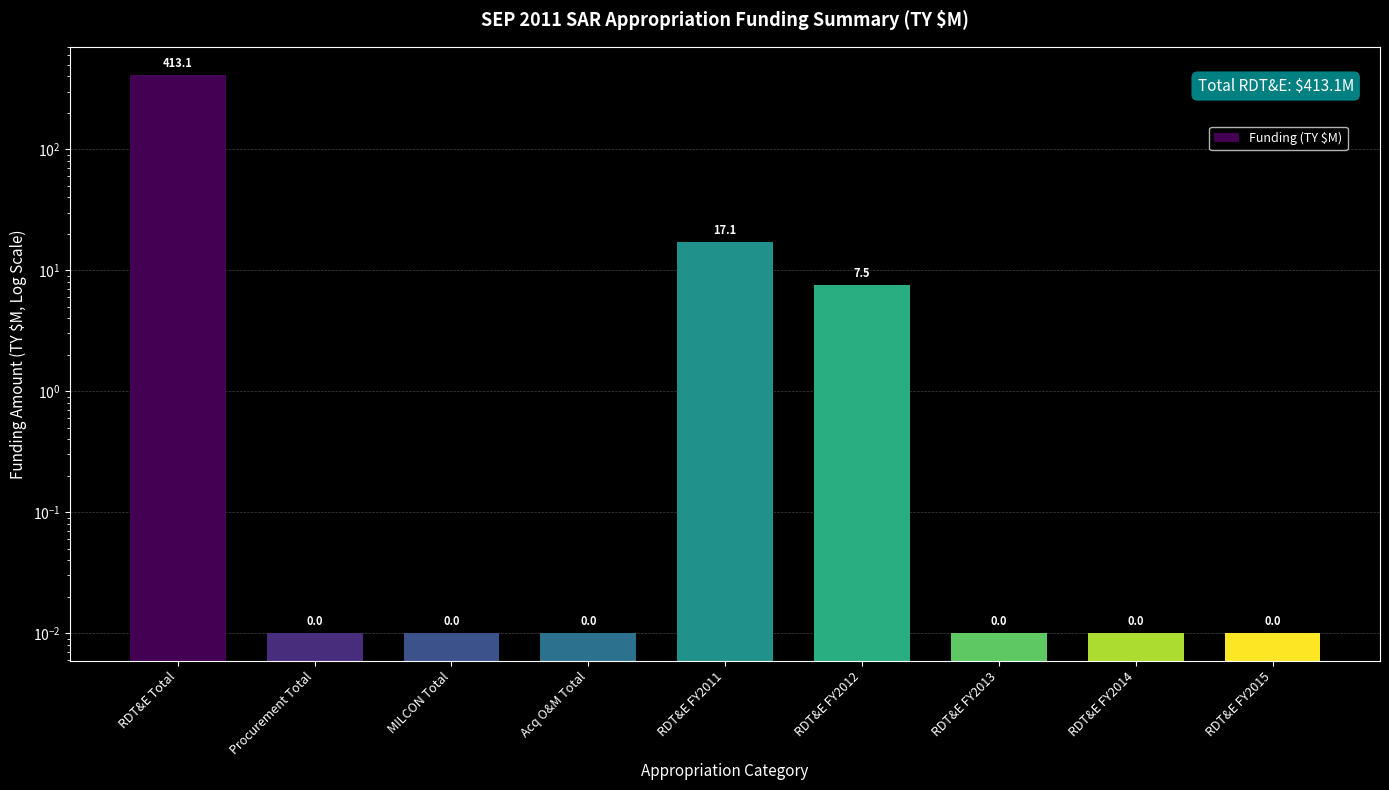

Are the bars grouped side by side (vs. stacked)?

No